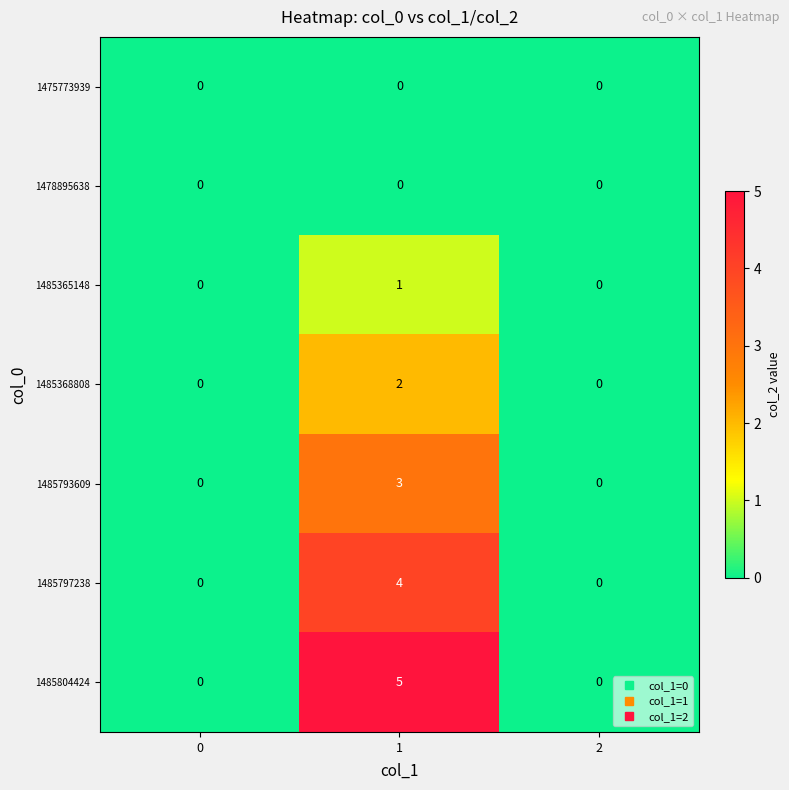

True or false: 1478895638 has a value of 0 at 2.

True